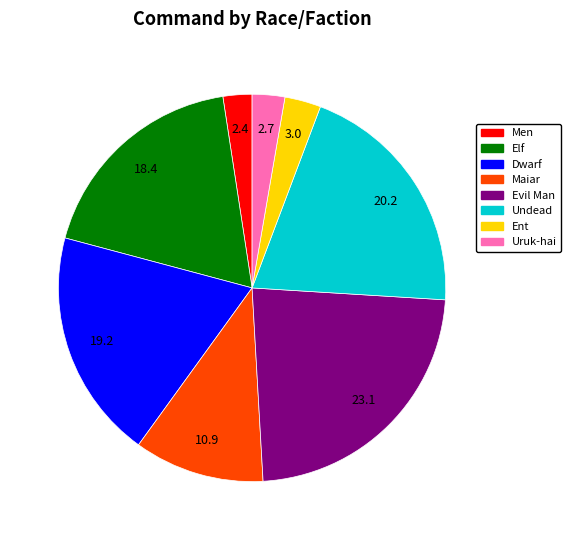

Is the sum of Dwarf and Evil Man greater than half?

No